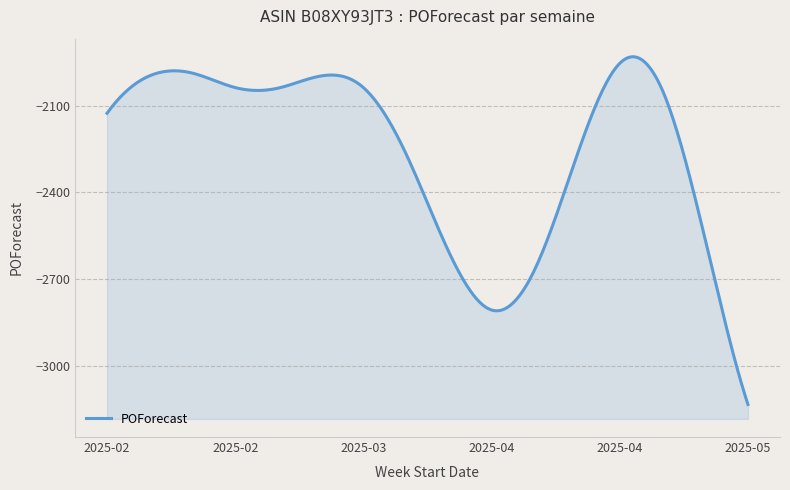

What is the change in value from 2025-02-09 to 2025-04-13?

-674